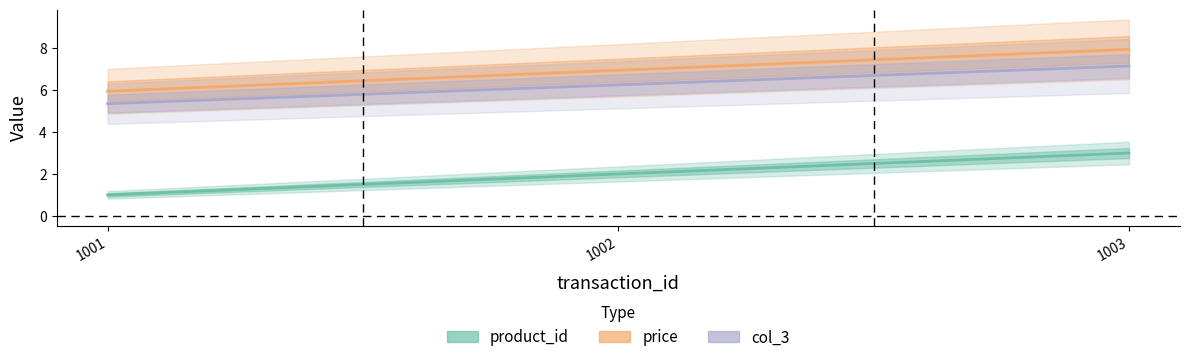

Rank the categories by product_id value from highest to lowest.

1003, 1002, 1001